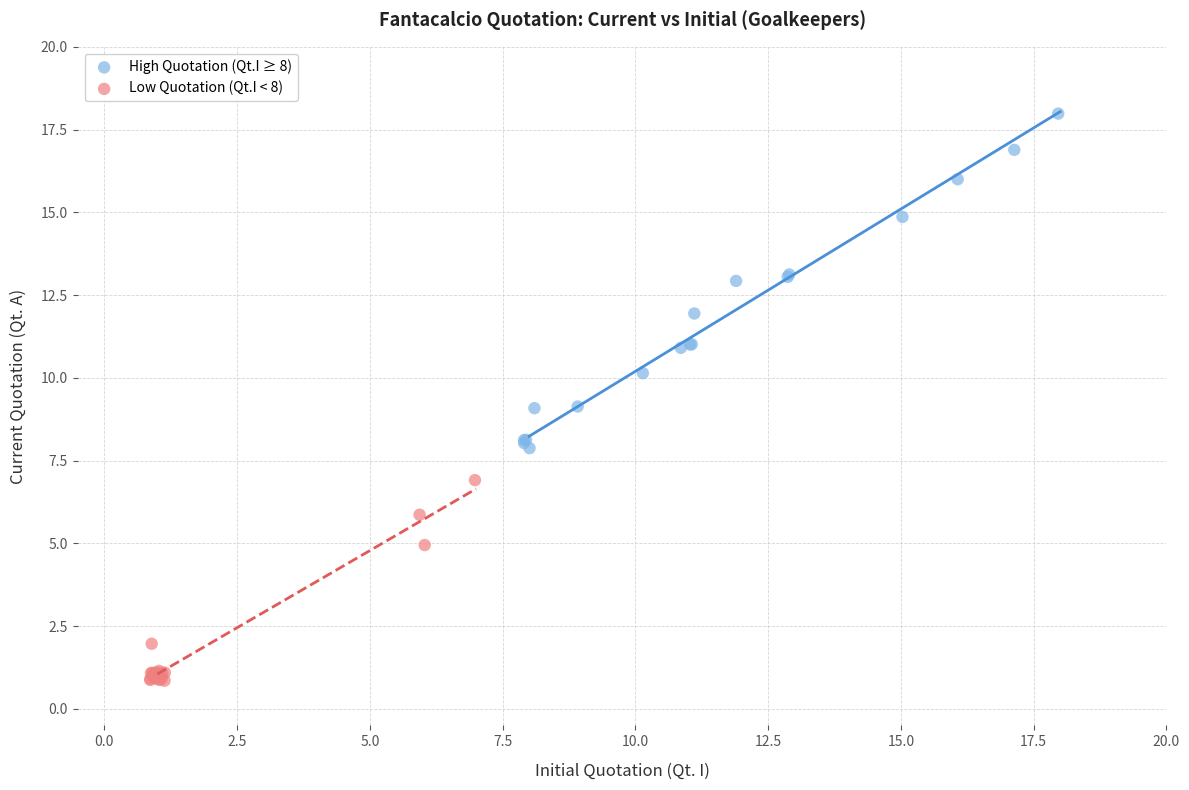

Which series has the largest Y range (max minus min)?

High Quotation (Qt.I ≥ 8)